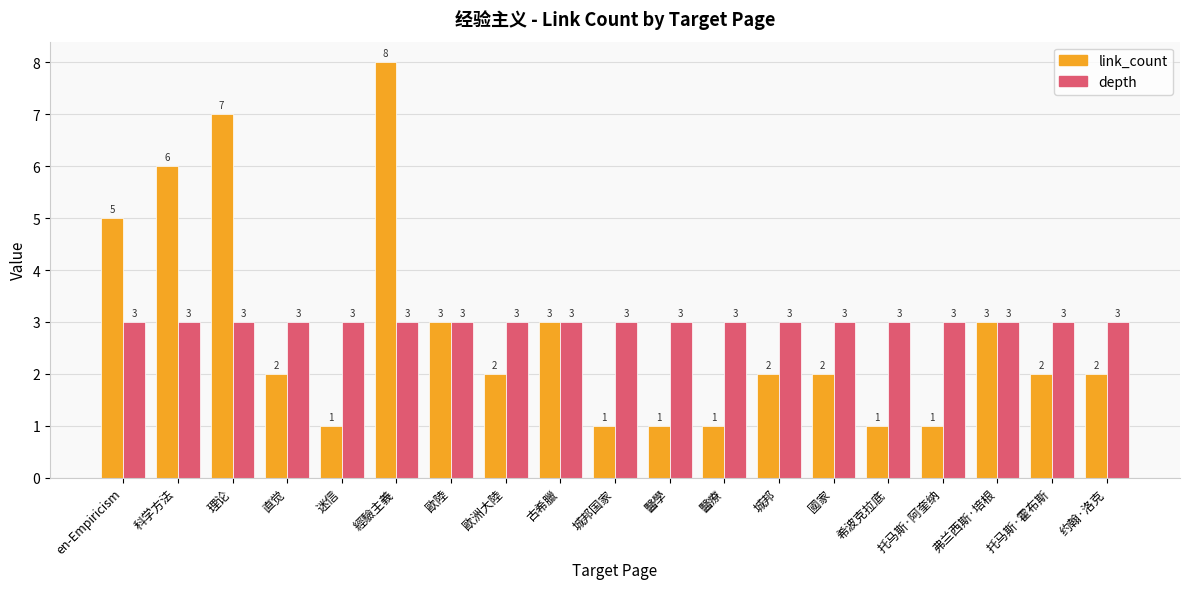

What is the sum of all depth values?

57